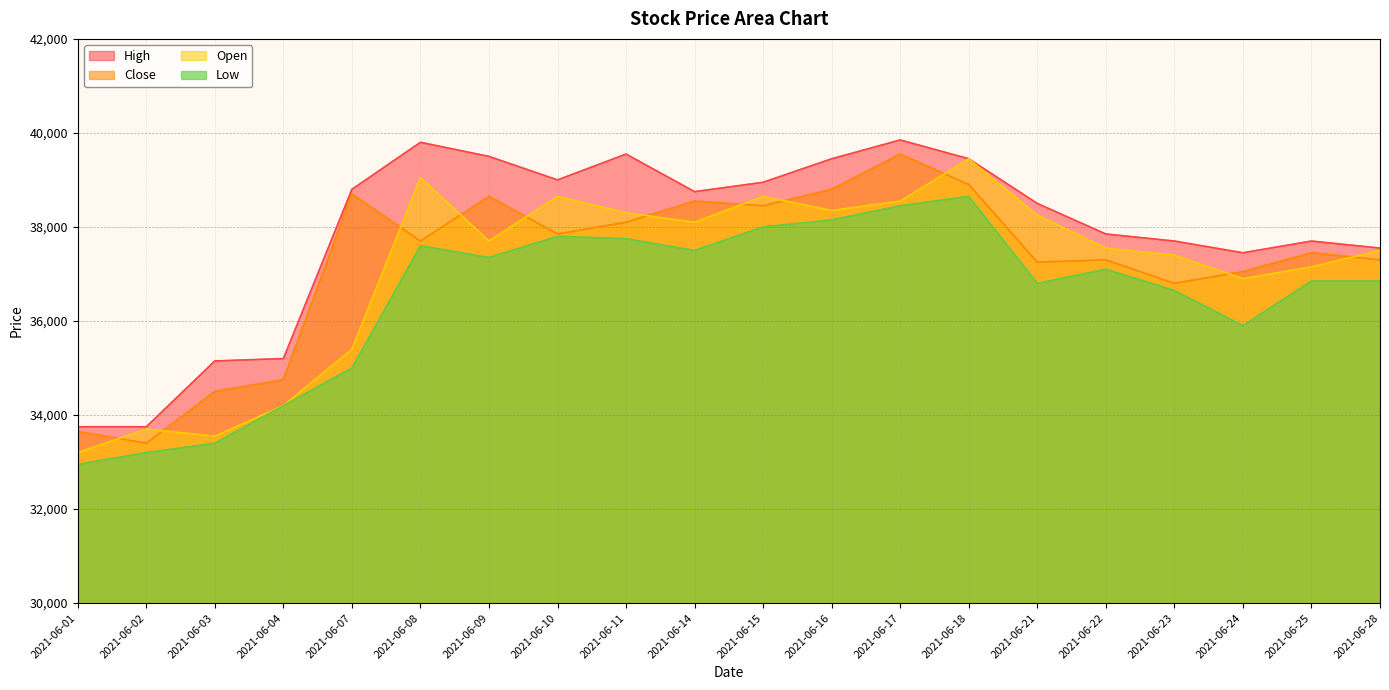

Where is Low nearest to the value 35800?

2021-06-24